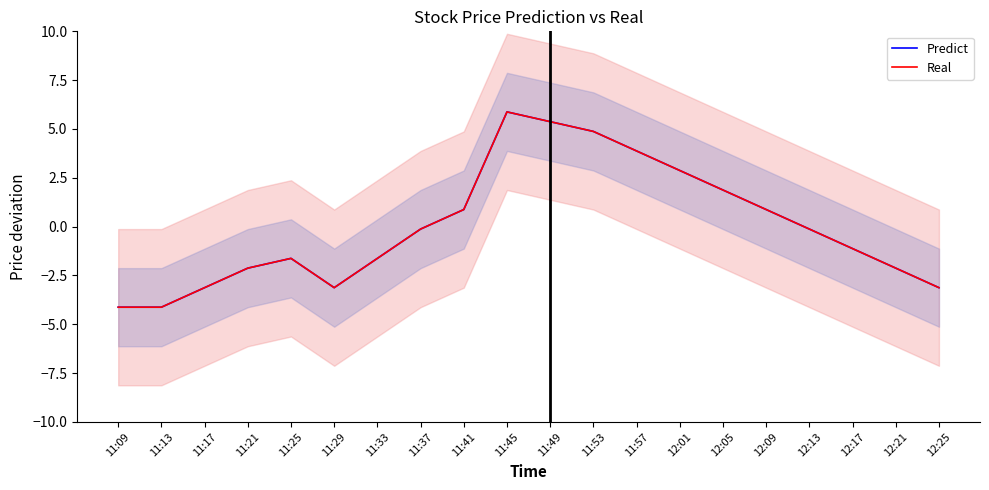

What is the label of the 4th point from the left?

11:21